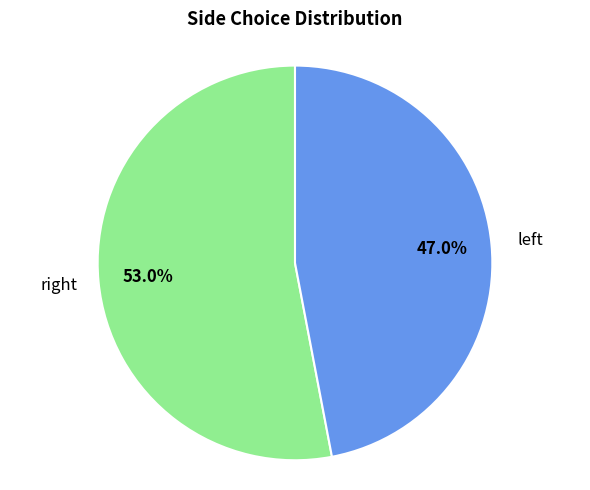

Which slice is the smallest?

left